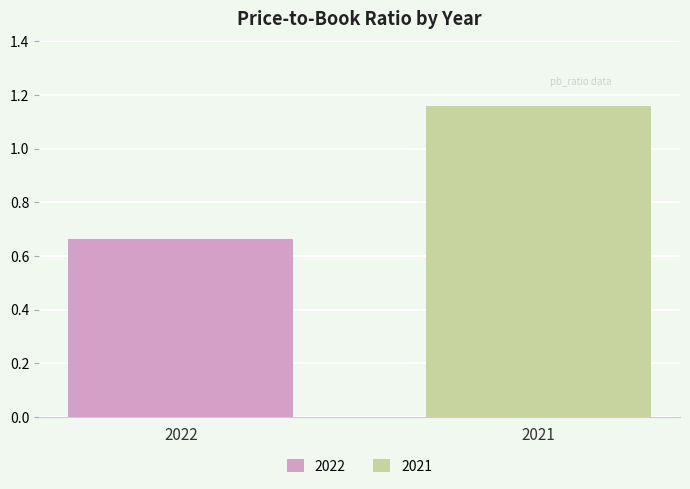

How many bars are there in total?

2